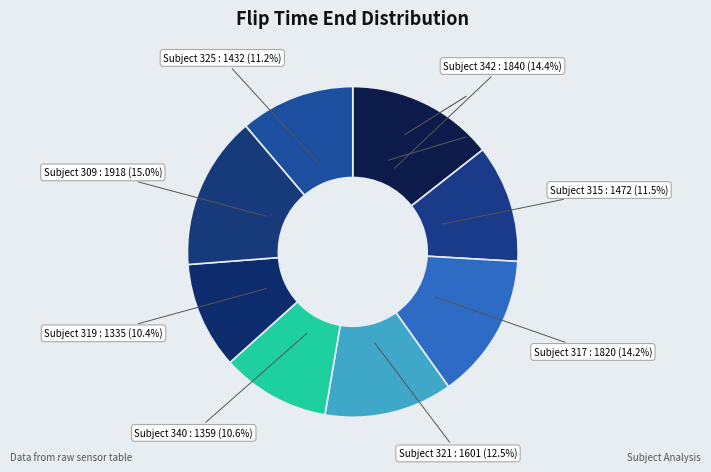

To the nearest percent, what is the average slice percentage?

12%